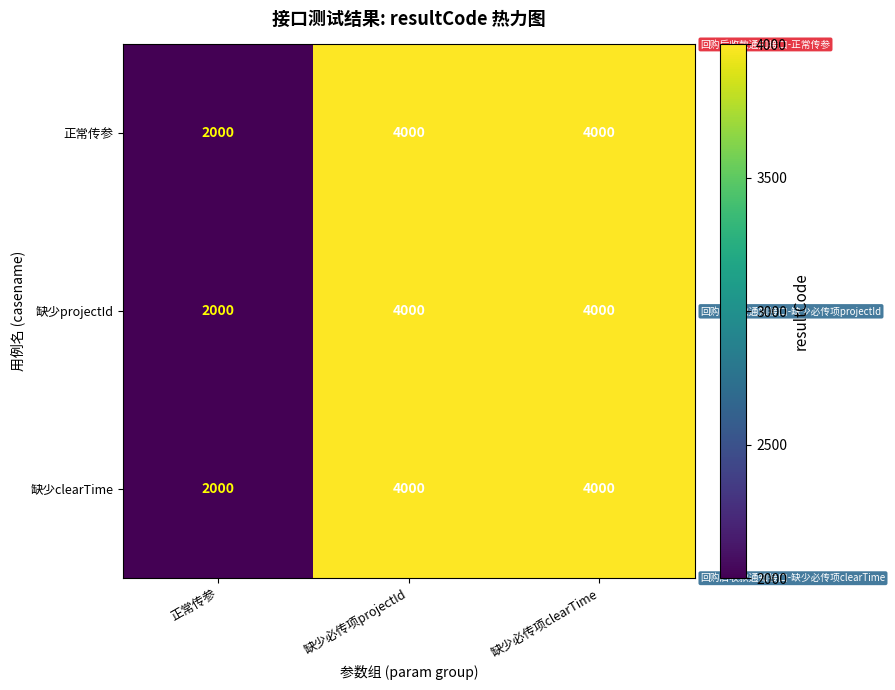

The value of 缺少clearTime at 正常传参 is 1093. True or false?

False